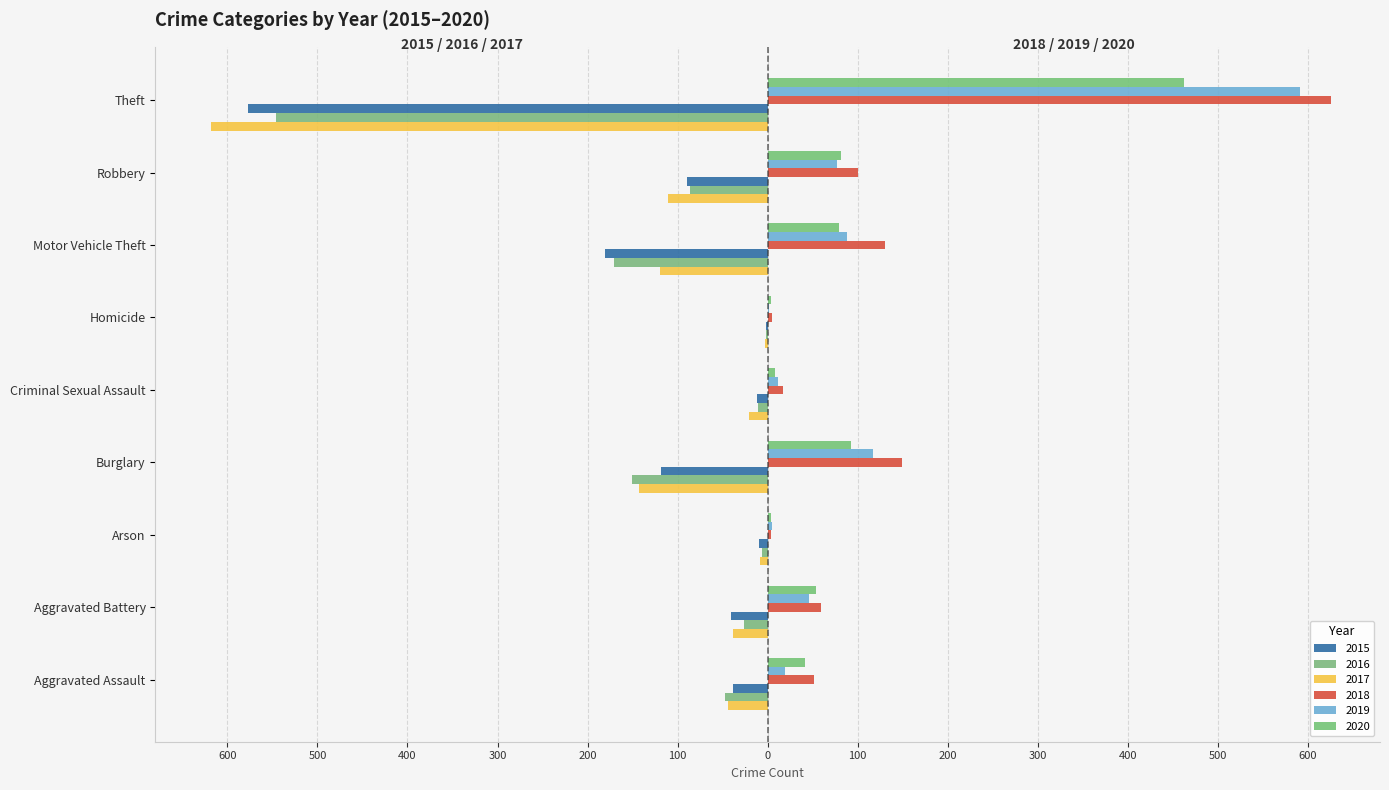

What are all the series names shown in the legend?

2015, 2016, 2017, 2018, 2019, 2020